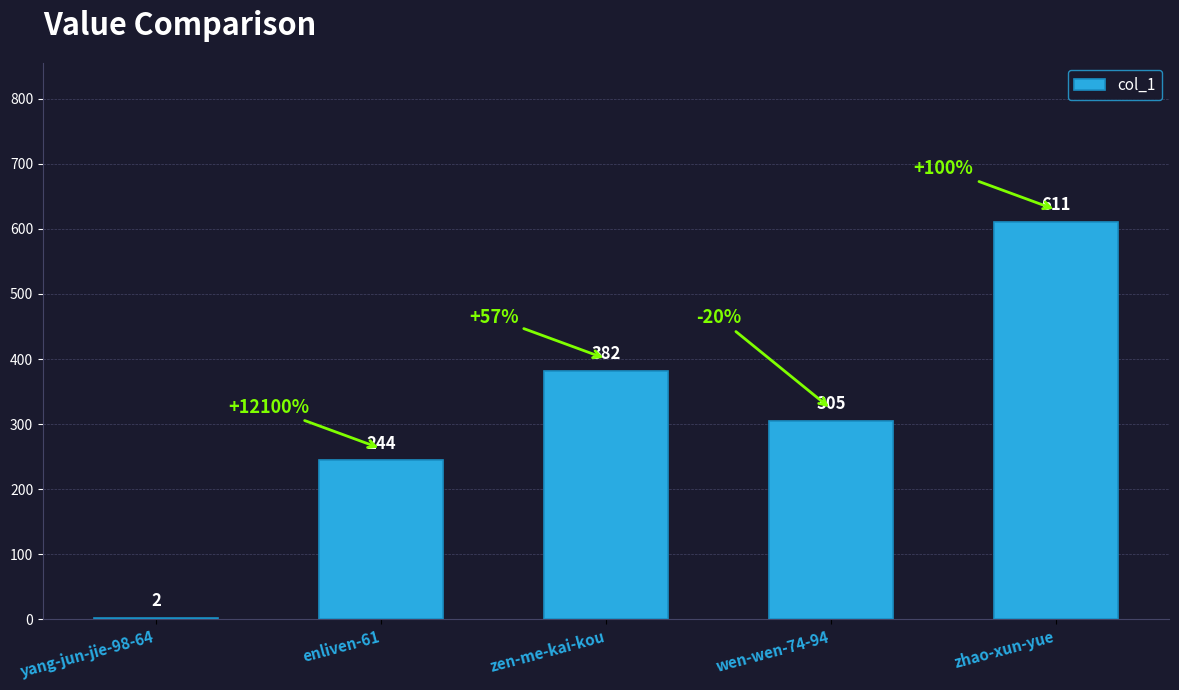

Reading left to right, extract all data points from this chart.

2	244	382	305	611